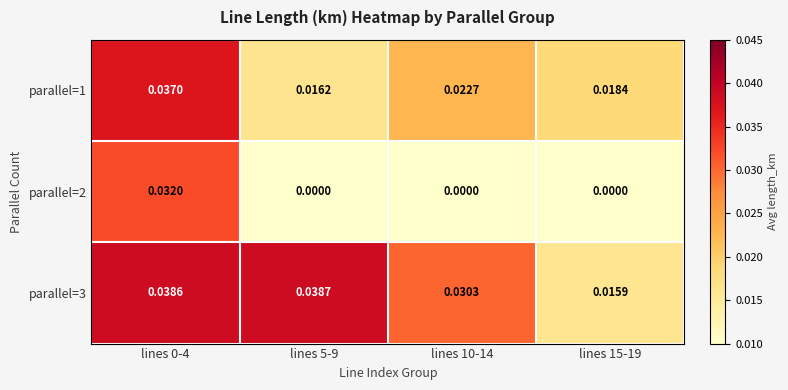

Is the value of parallel=3 at lines 10-14 greater than the value of parallel=2 at lines 5-9?

Yes